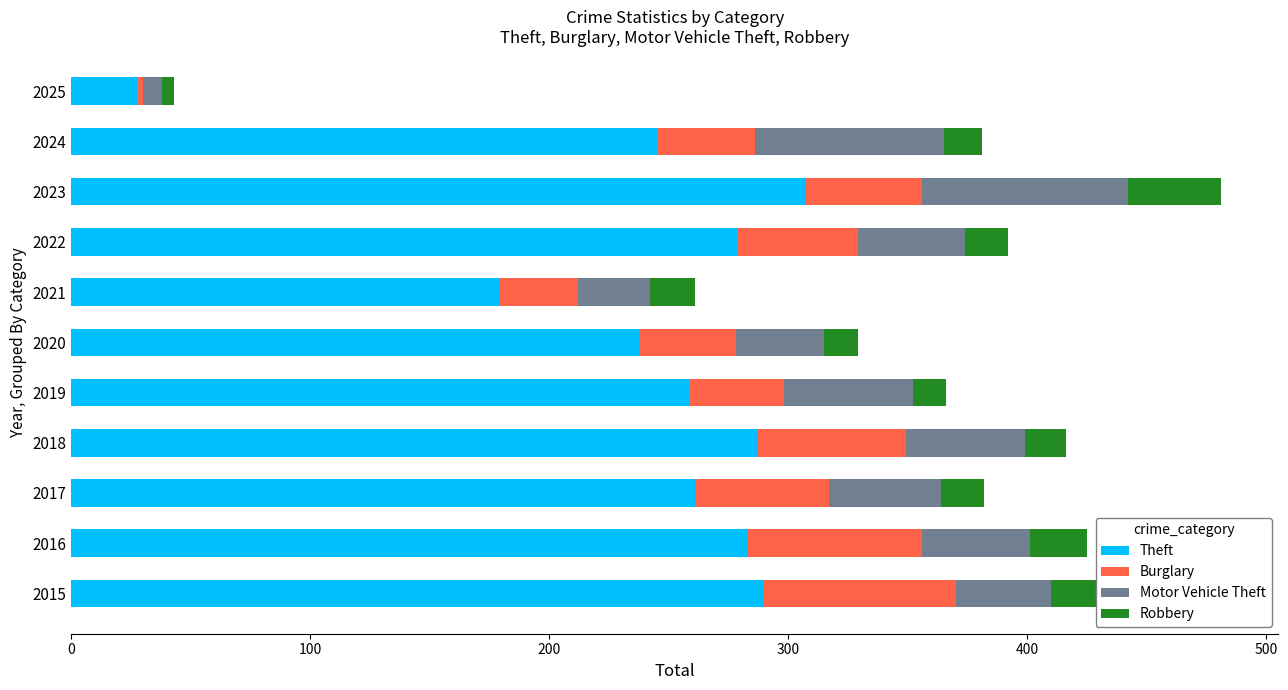

Count the number of categories in the chart.

11